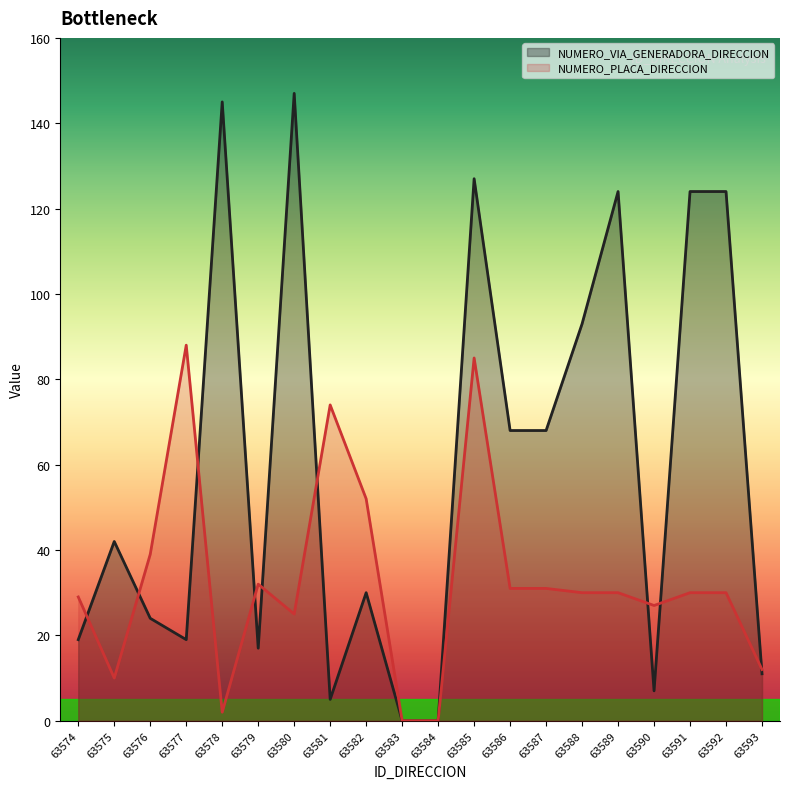

Between 63589 and 63577, which is larger?

63589